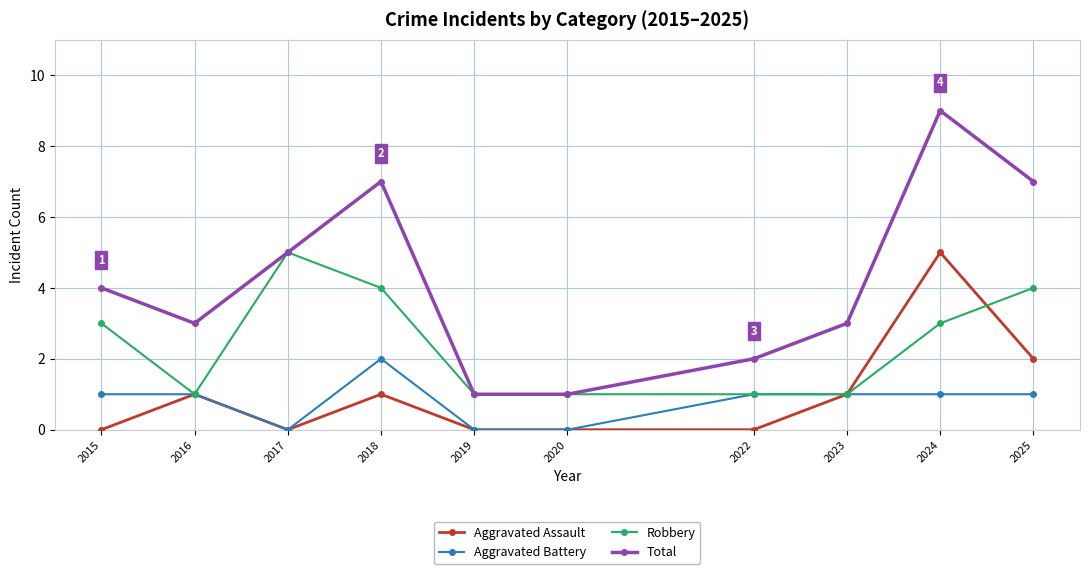

Is the value of Aggravated Battery at 2024 greater than the value of Robbery at 2024?

No